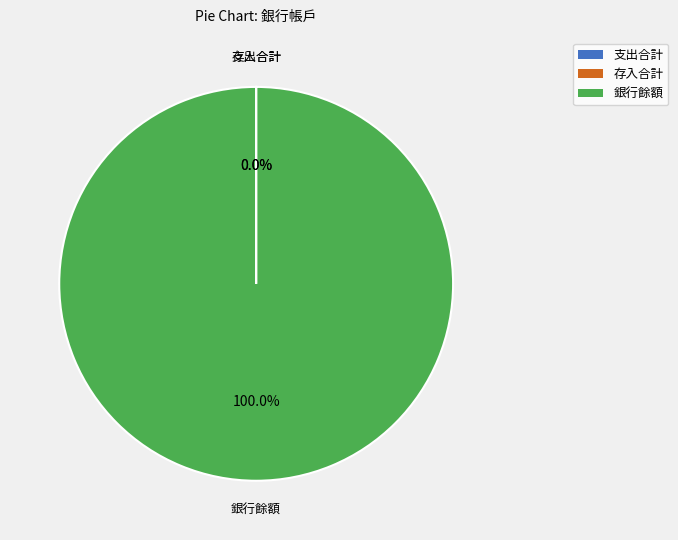

What is the largest slice in the pie chart?

銀行餘額